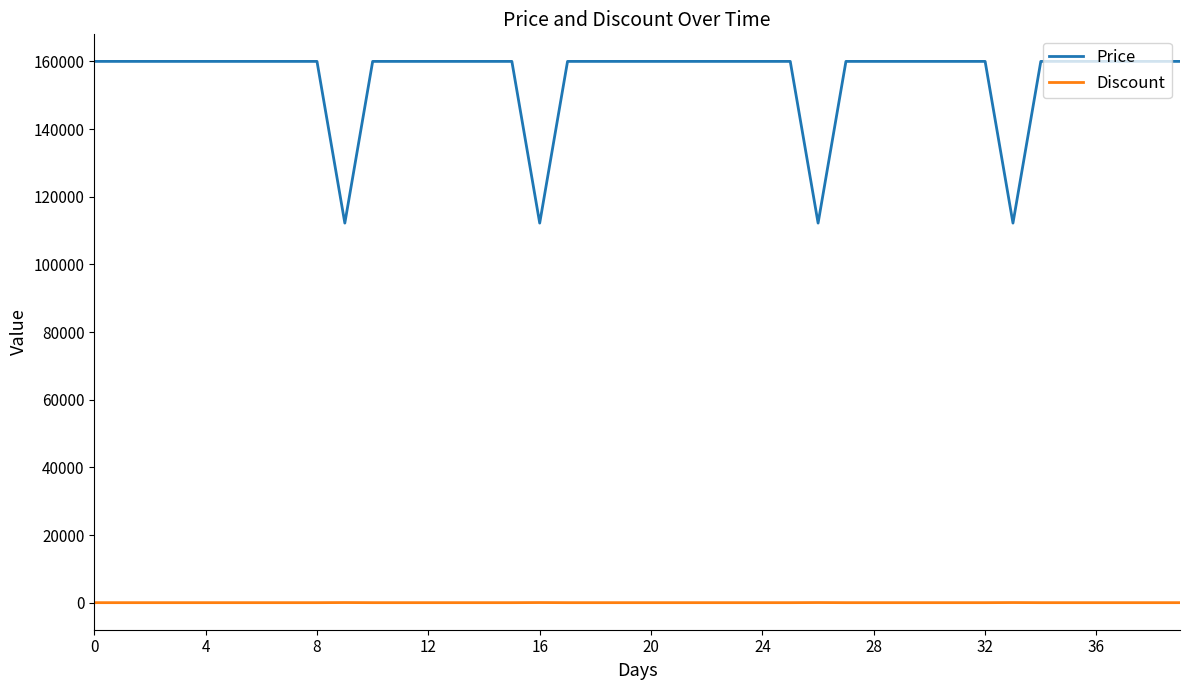

What is the greatest value displayed?

160000